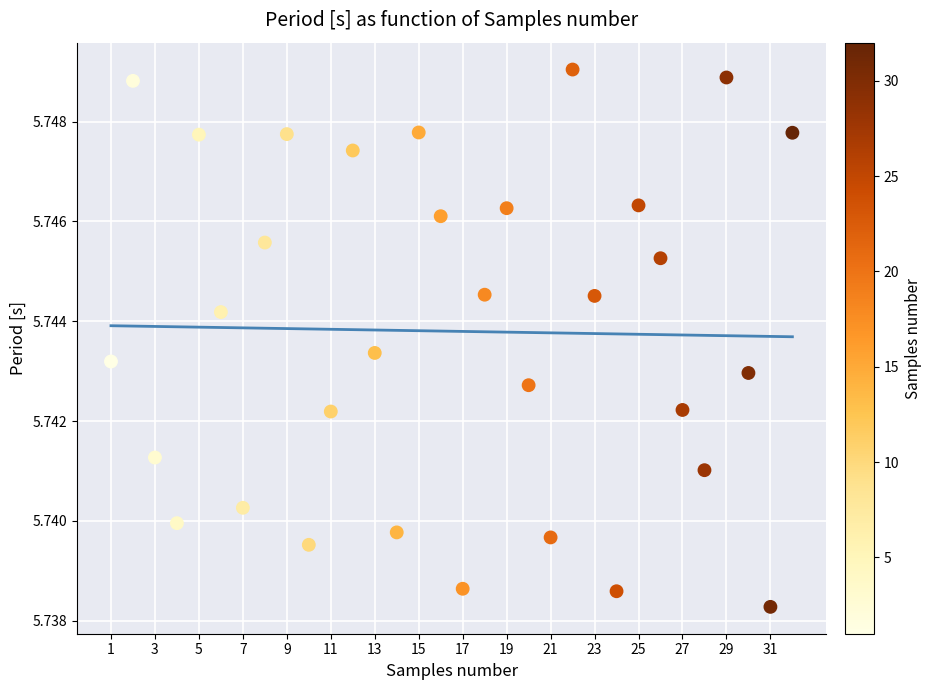

What is the range of X values (max minus min)?

31.0